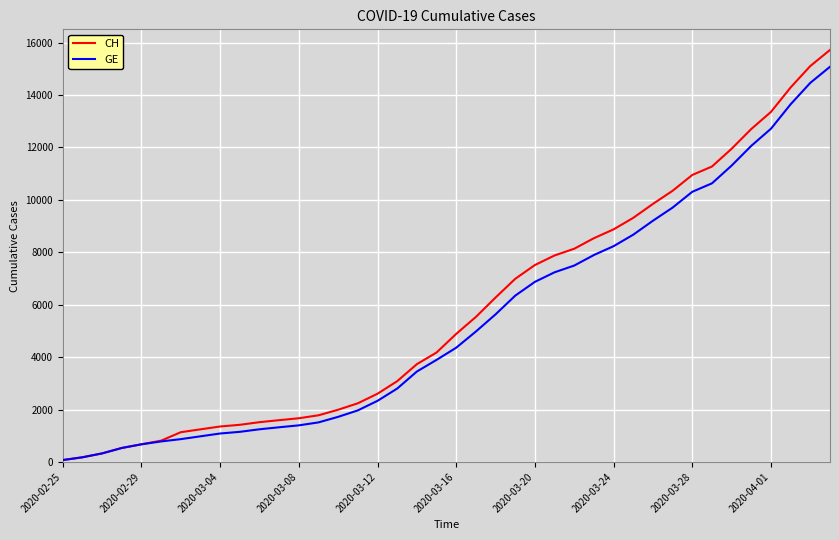

Which series has the widest spread of values?

CH